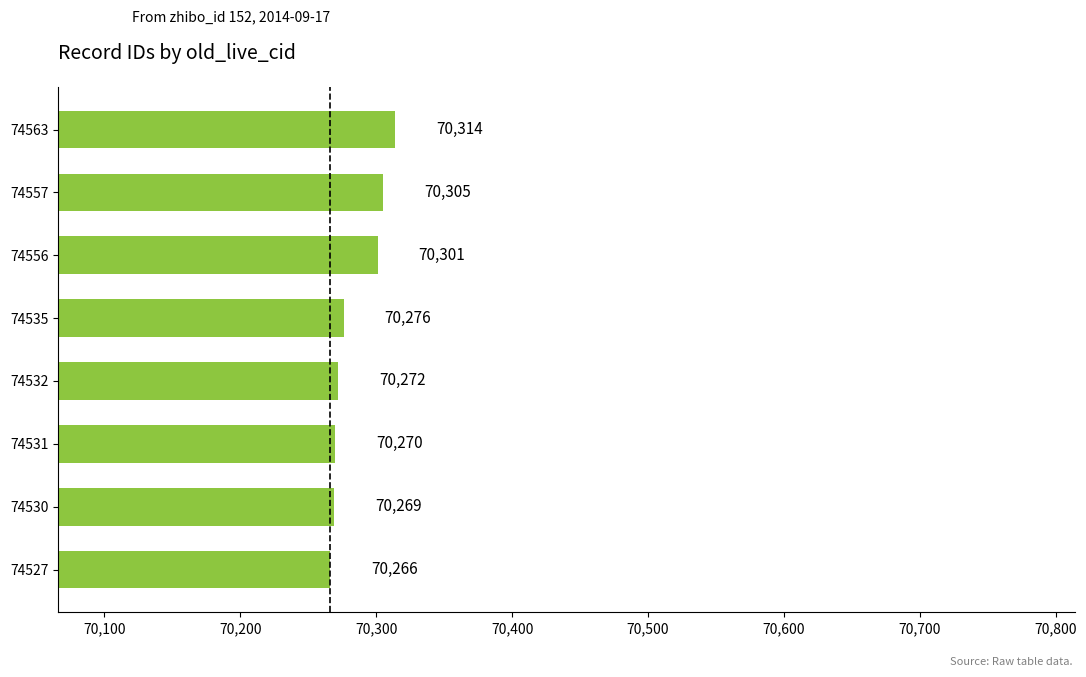

The value at 74531 is 35010. True or false?

False